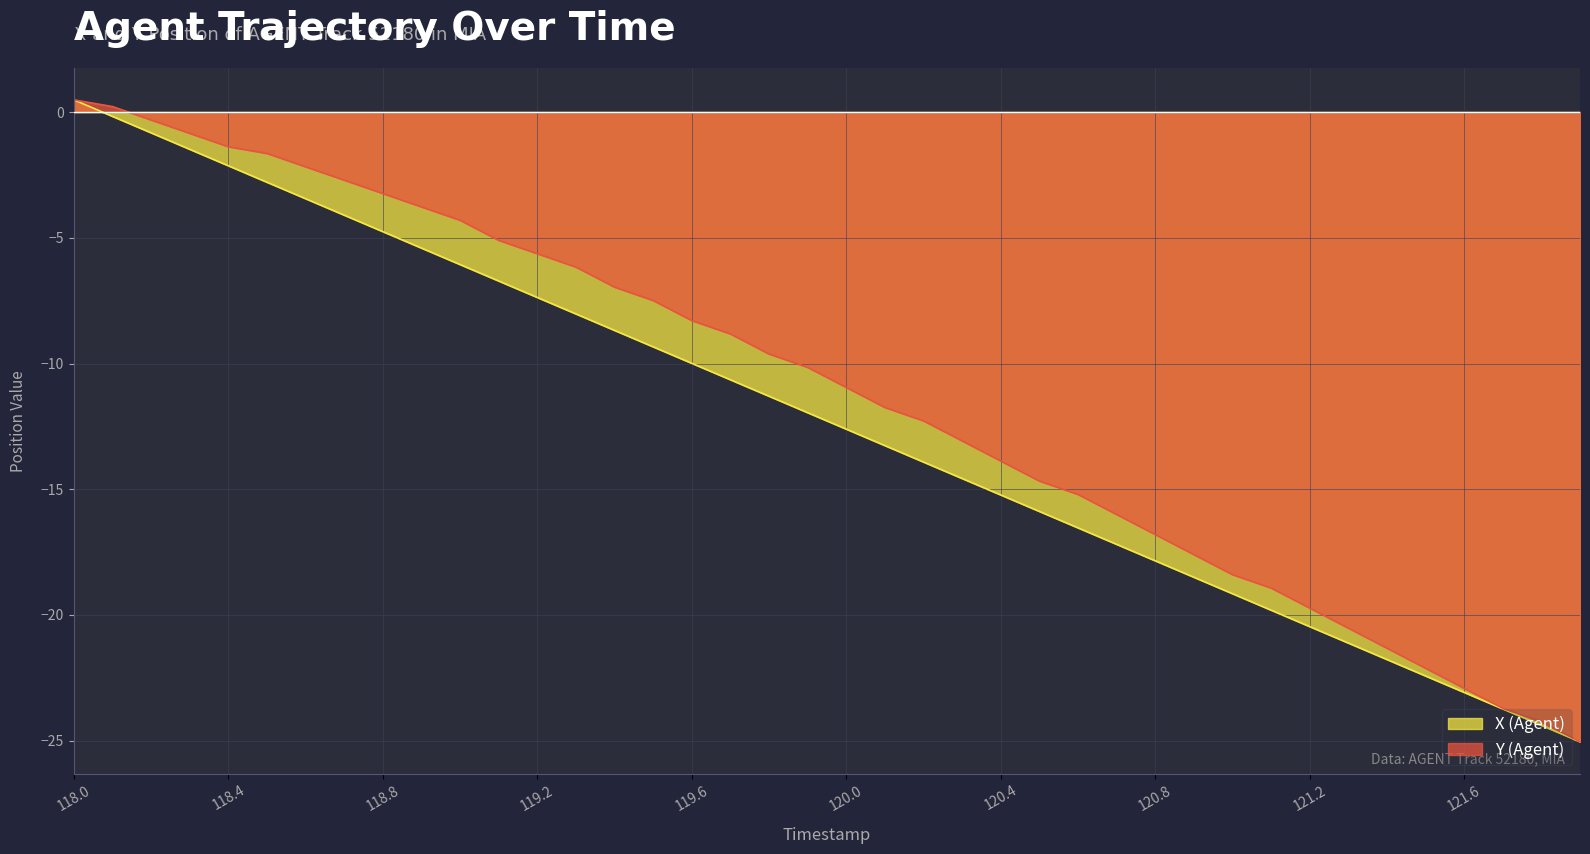

True or false: Y (Agent) line (normalized) has a value of -18.8 at 120.4.

False